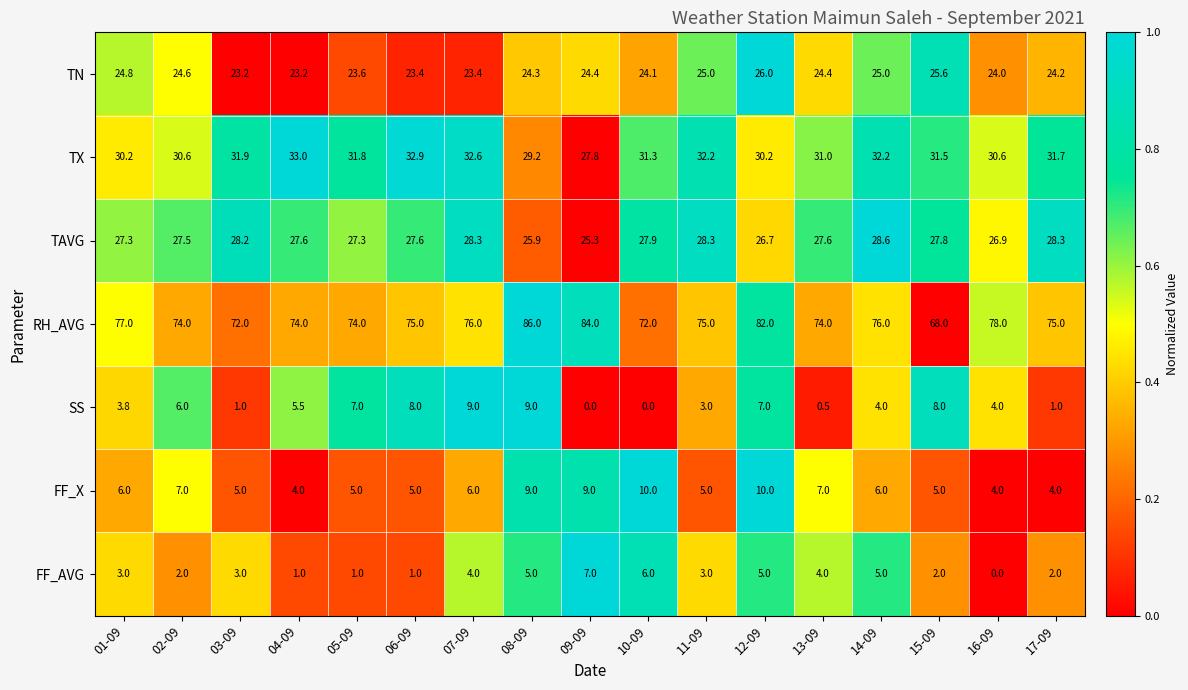

Which series has the largest range (max minus min)?

RH_AVG